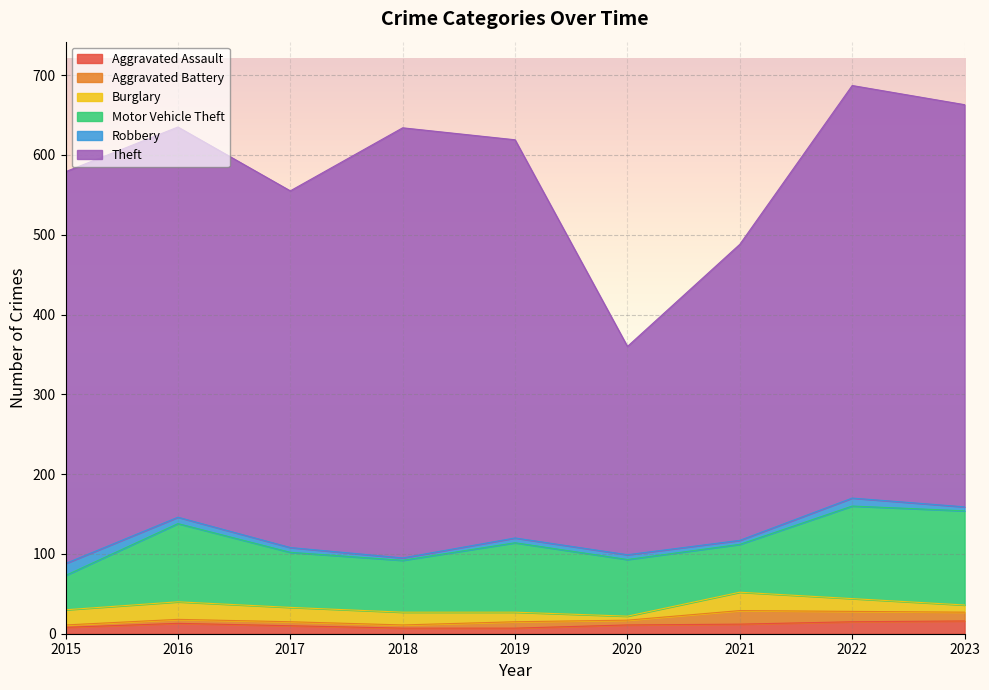

What is the value of the Robbery point at the 1st from the left?

15